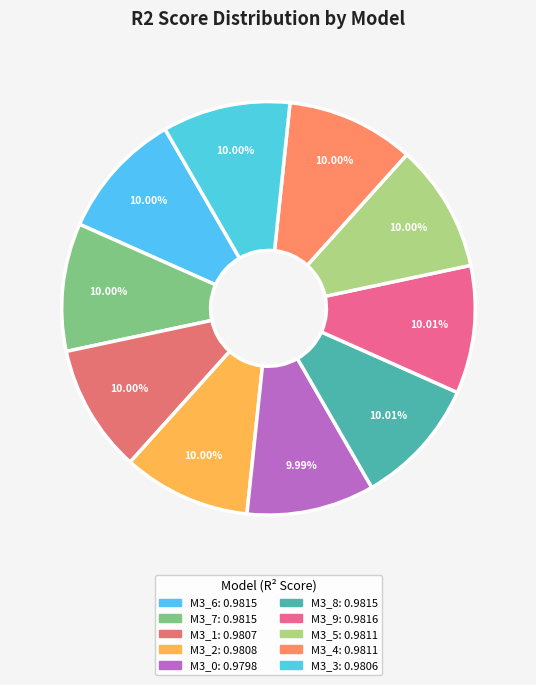

How many segments does this pie chart have?

10